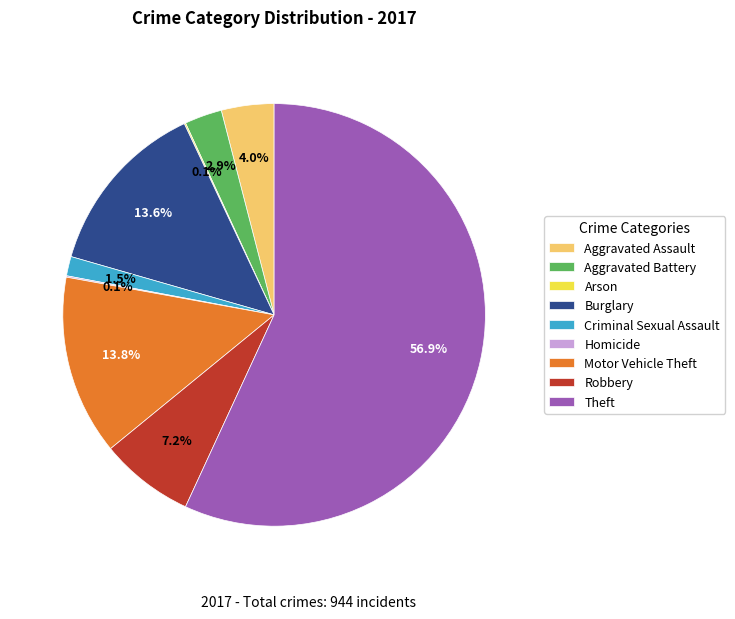

What is the majority slice?

Theft